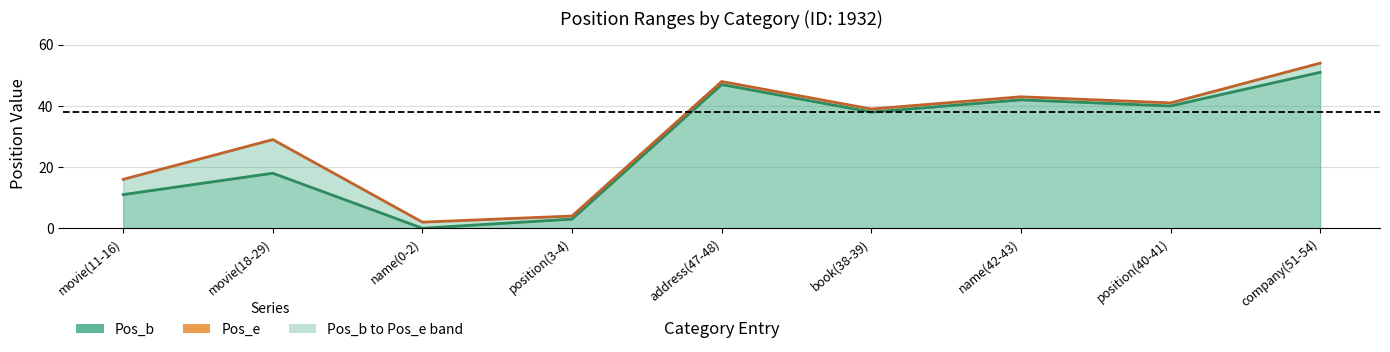

Is the value of Pos_e line at name(0-2) greater than the value of Pos_b line at name(42-43)?

No